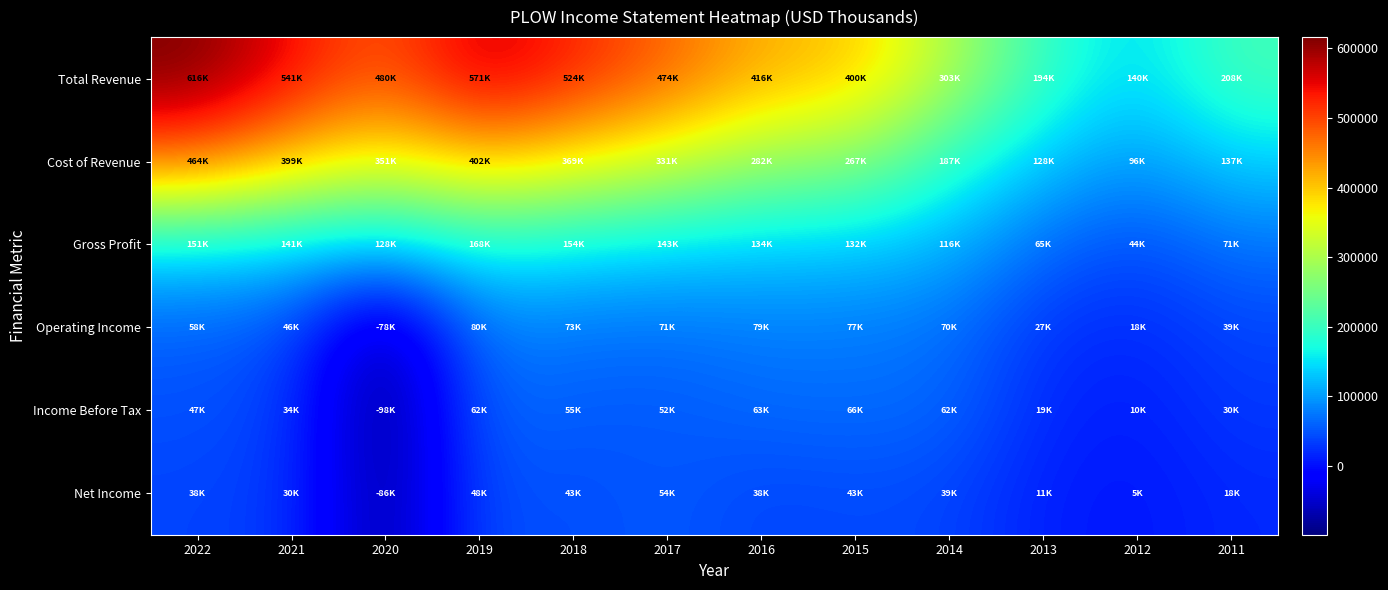

Rank the series at 2016 from highest to lowest value.

Total Revenue, Cost of Revenue, Gross Profit, Operating Income, Income Before Tax, Net Income